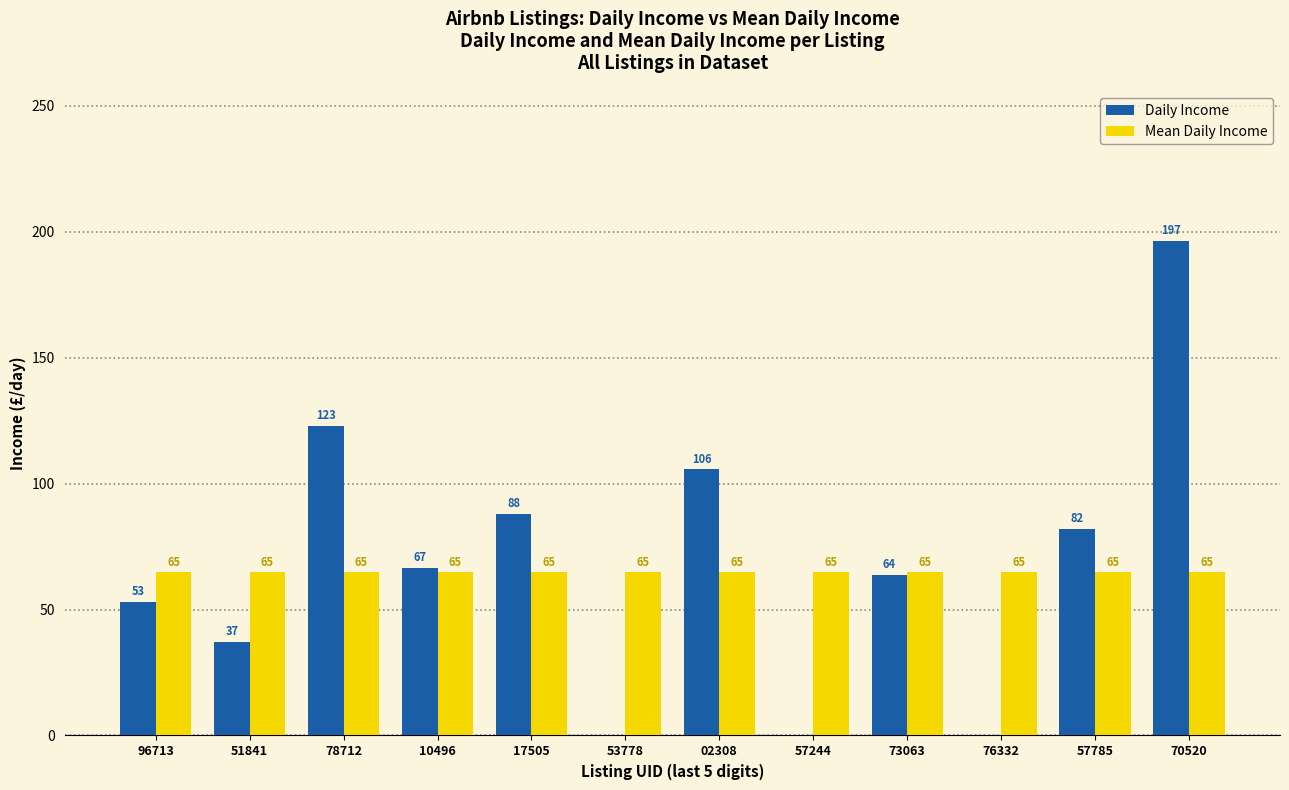

Between 78712 and 57785, which series saw the biggest shift?

Daily Income